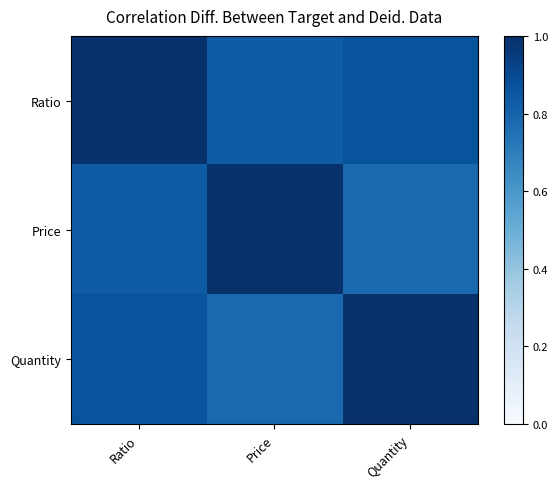

At how many categories does at least one series exceed 0?

3